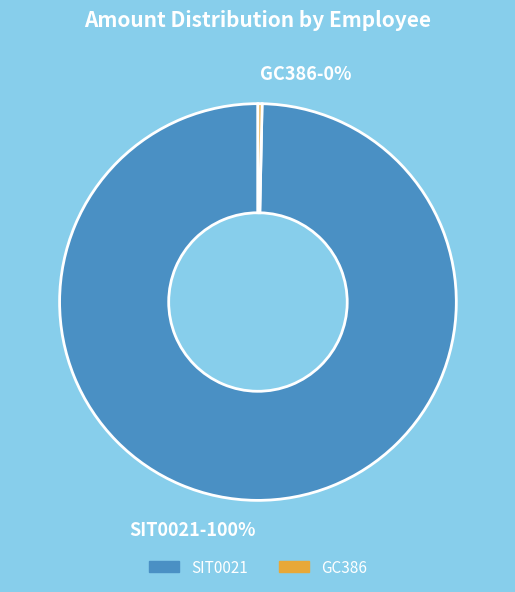

Which slice is the largest?

SIT0021